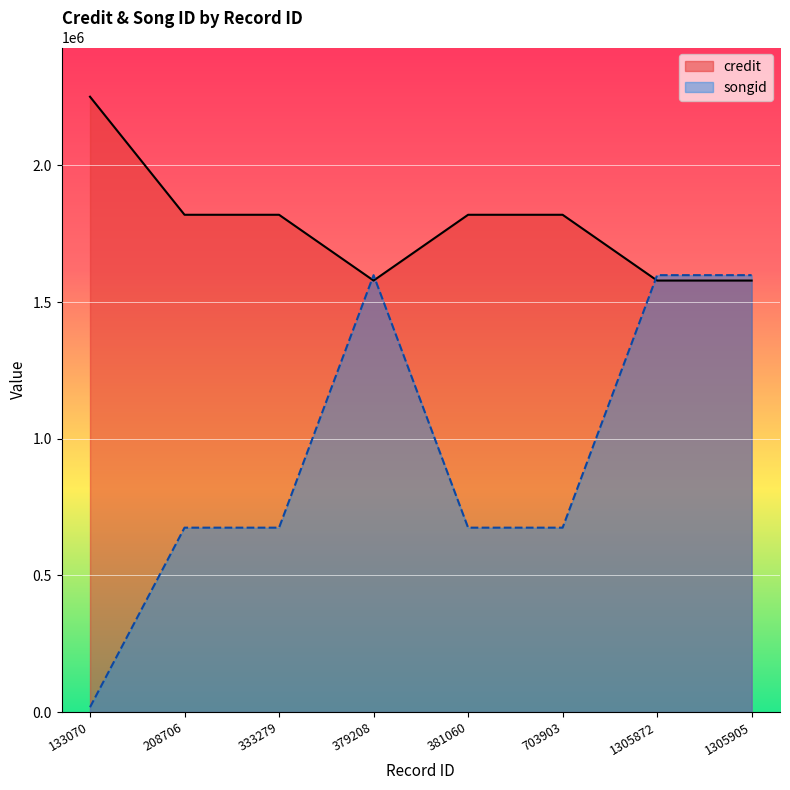

Which label corresponds to the smallest value in the chart?

133070